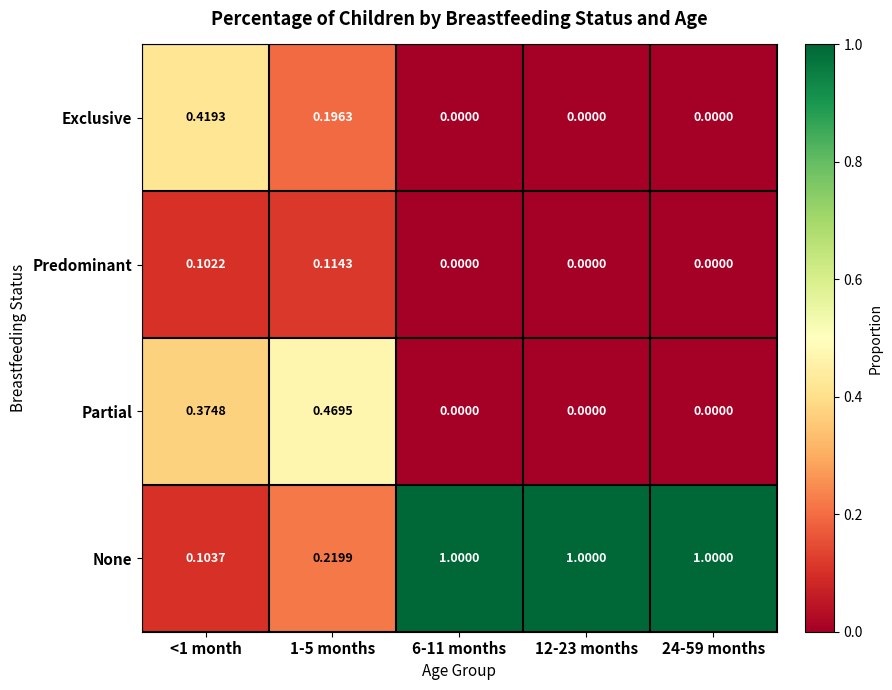

How many distinct data groups are displayed?

4